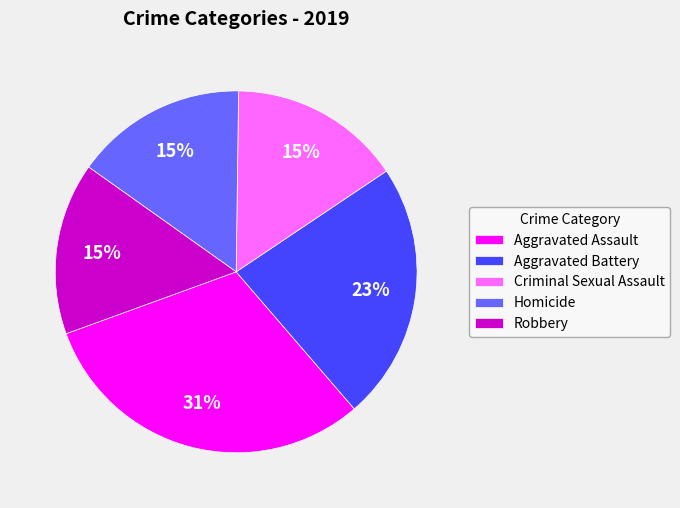

How many segments does this pie chart have?

5